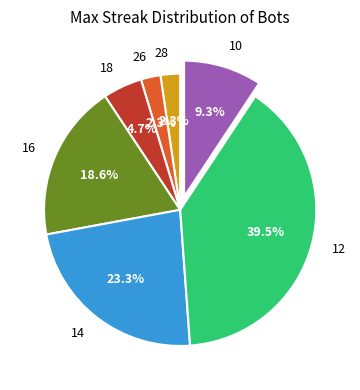

How many slices are in this pie chart?

7